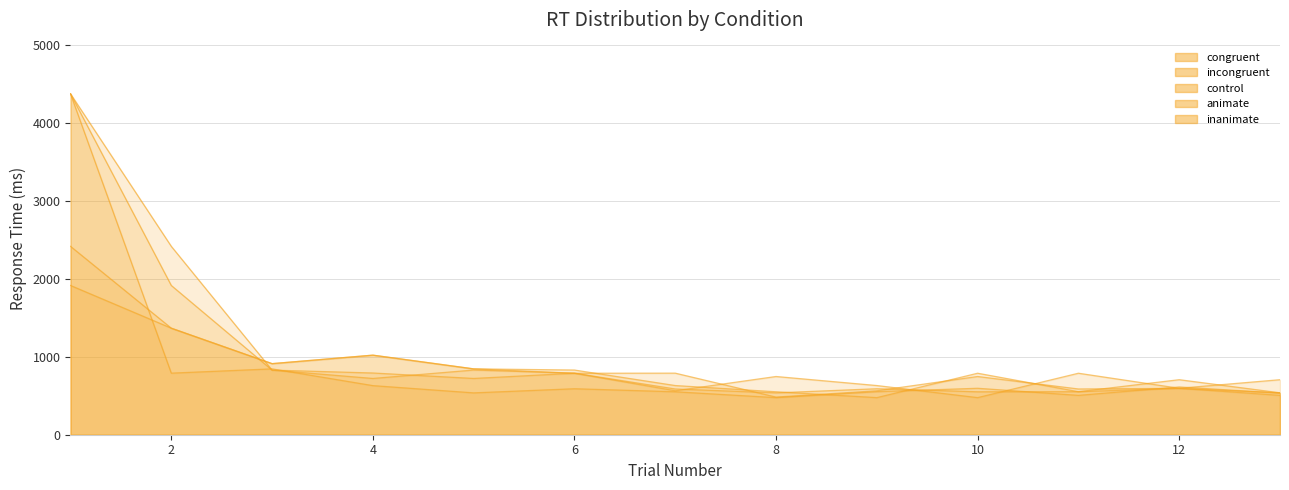

True or false: animate has a value of 537 at 8.

True